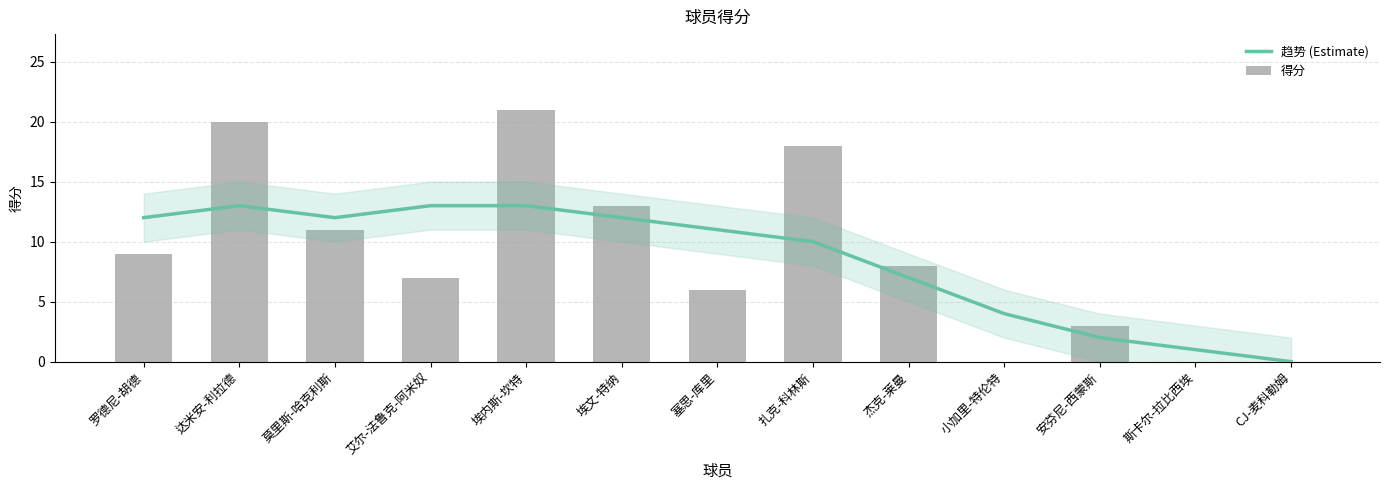

How many groups of bars are there?

13